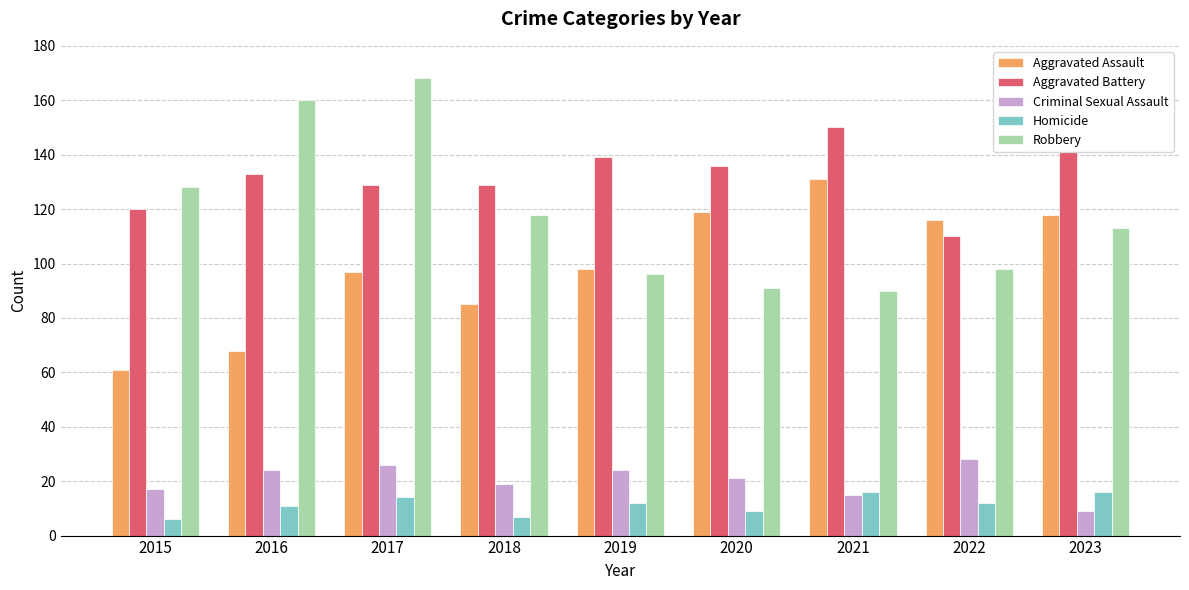

What is the minimum value shown in the chart?

6